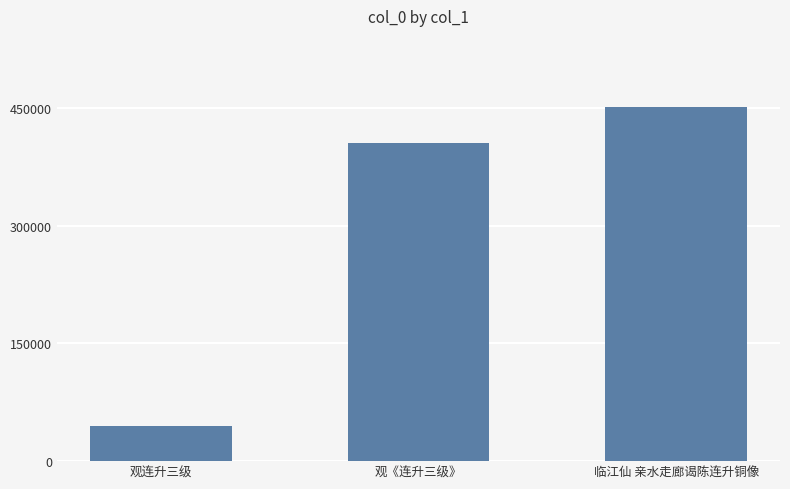

What is the difference between the values at 临江仙 亲水走廊谒陈连升铜像 and 观《连升三级》?

45809